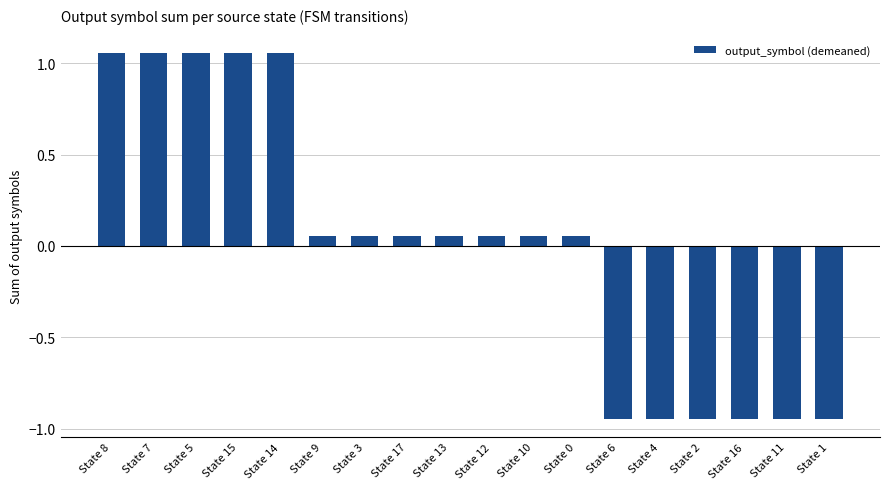

What is the label of the 6th bar from the left?

State 9